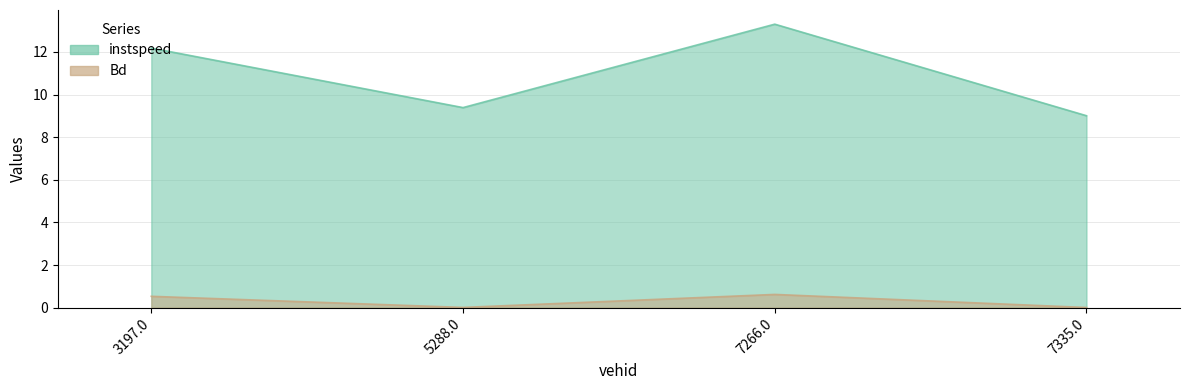

What is the difference between the Bd values at 3197.0 and 7335.0?

0.5